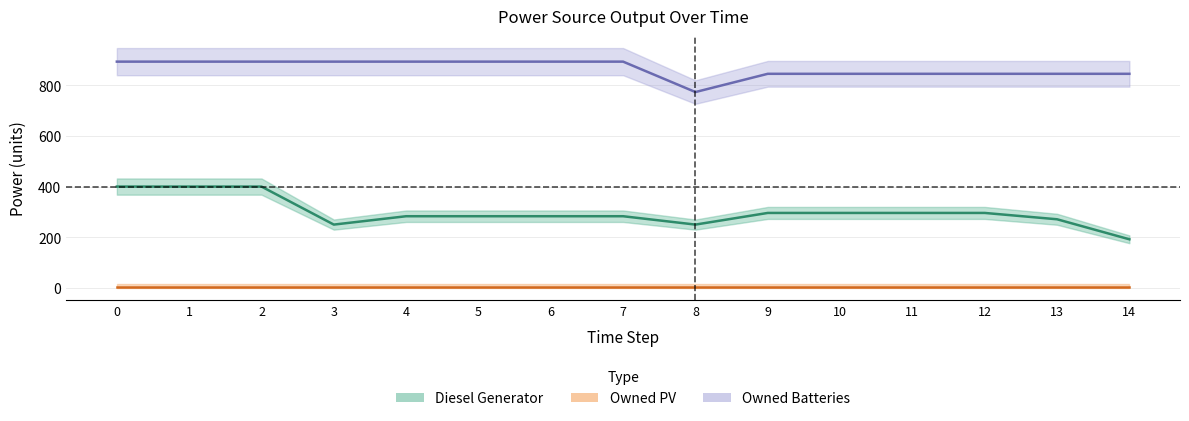

What is the highest value of the Owned Batteries series?

893